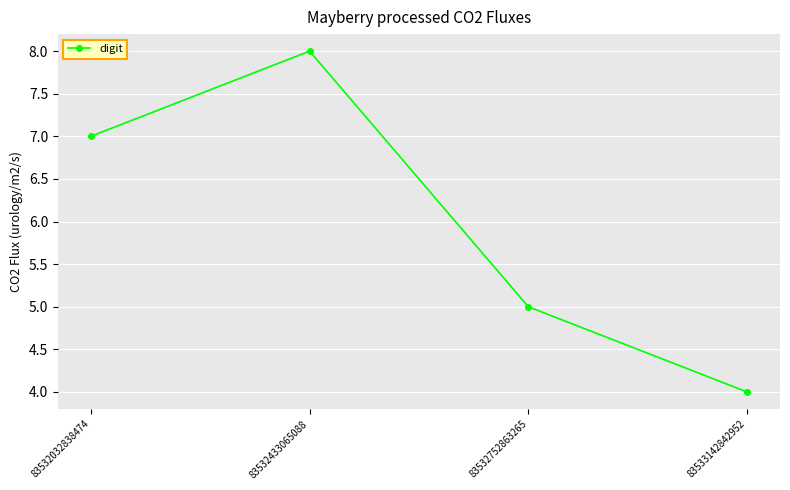

Reading left to right, what are all the values shown in this chart?

83532032838474=7	83532433065088=8	83532752863265=5	83533142842952=4